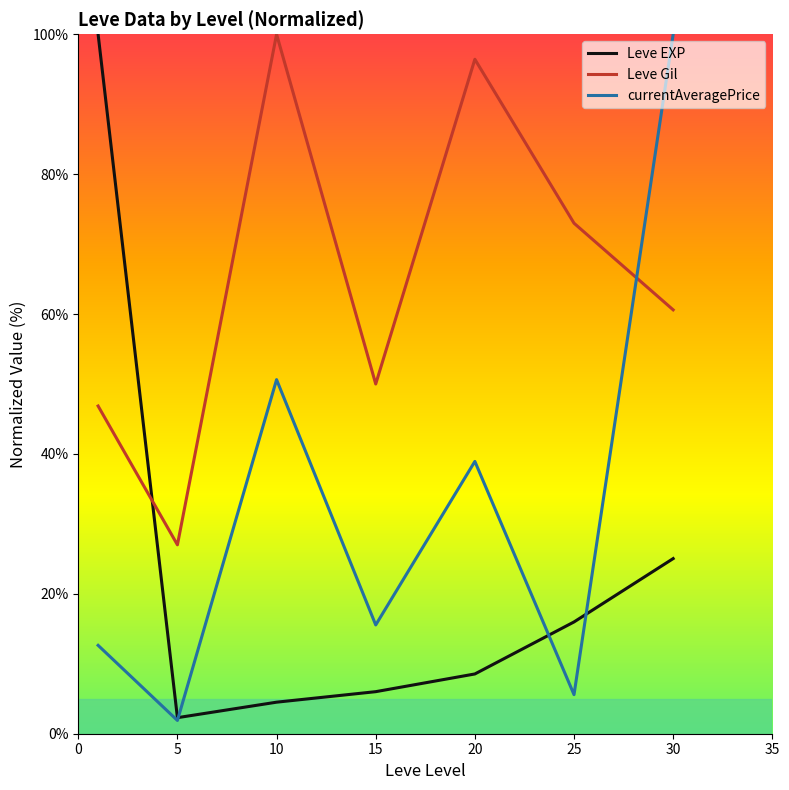

What is the average value of the currentAveragePrice series?

32.2